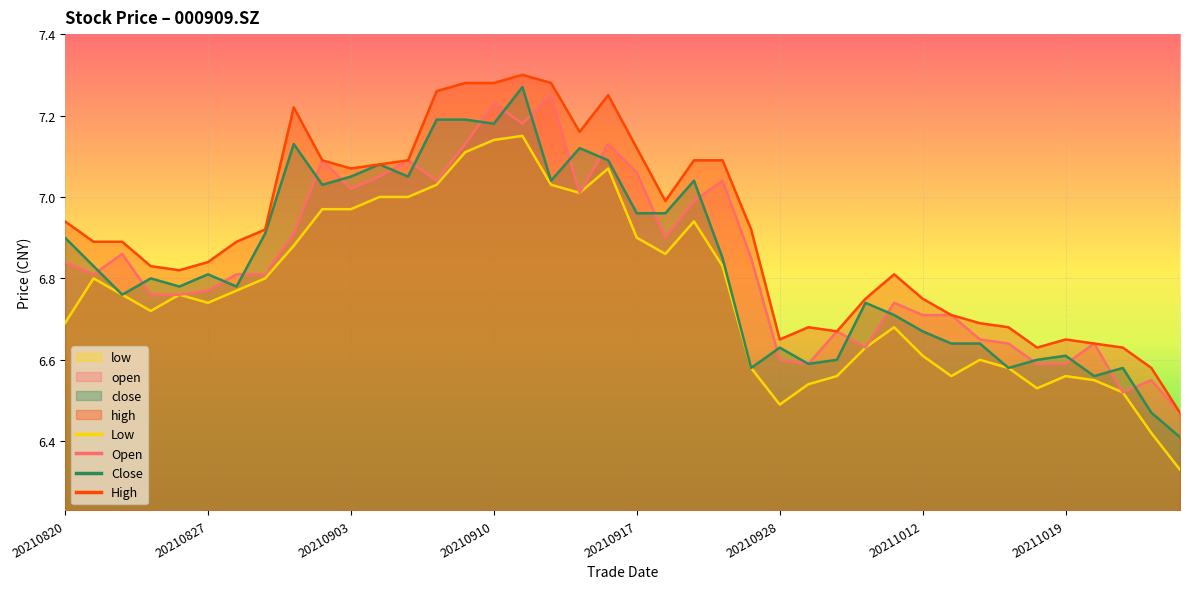

What are all the series names shown in the legend?

open, high, low, close